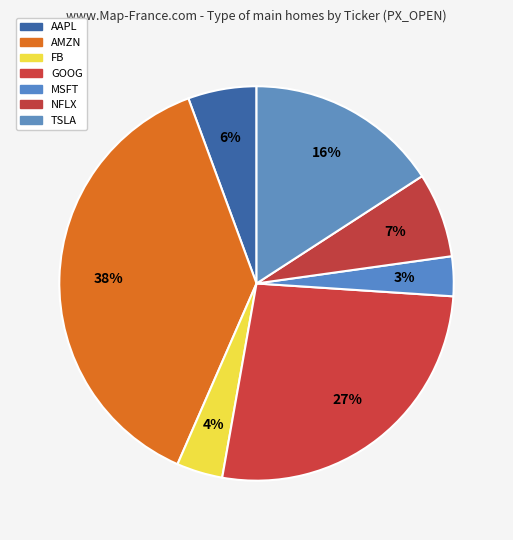

To the nearest percent, what is the combined percentage of NFLX and FB?

11%